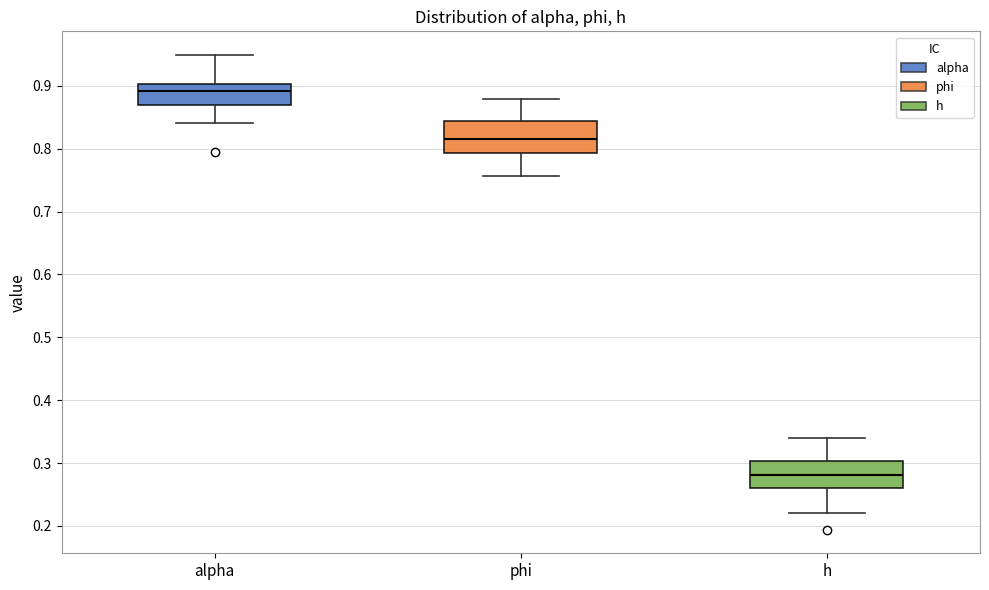

Which box has the lowest median line?

h